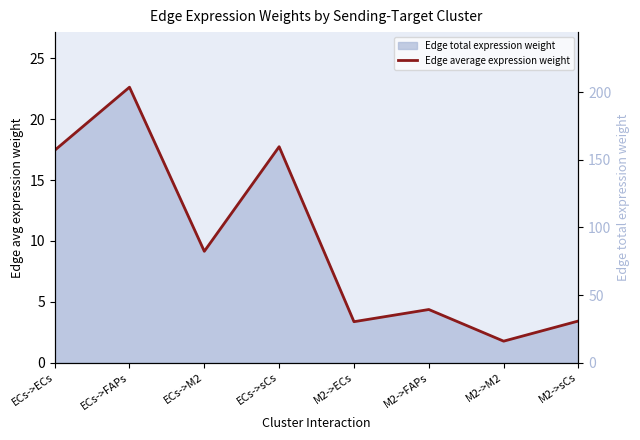

At which label is Edge total expression weight closest to 109?

ECs->M2